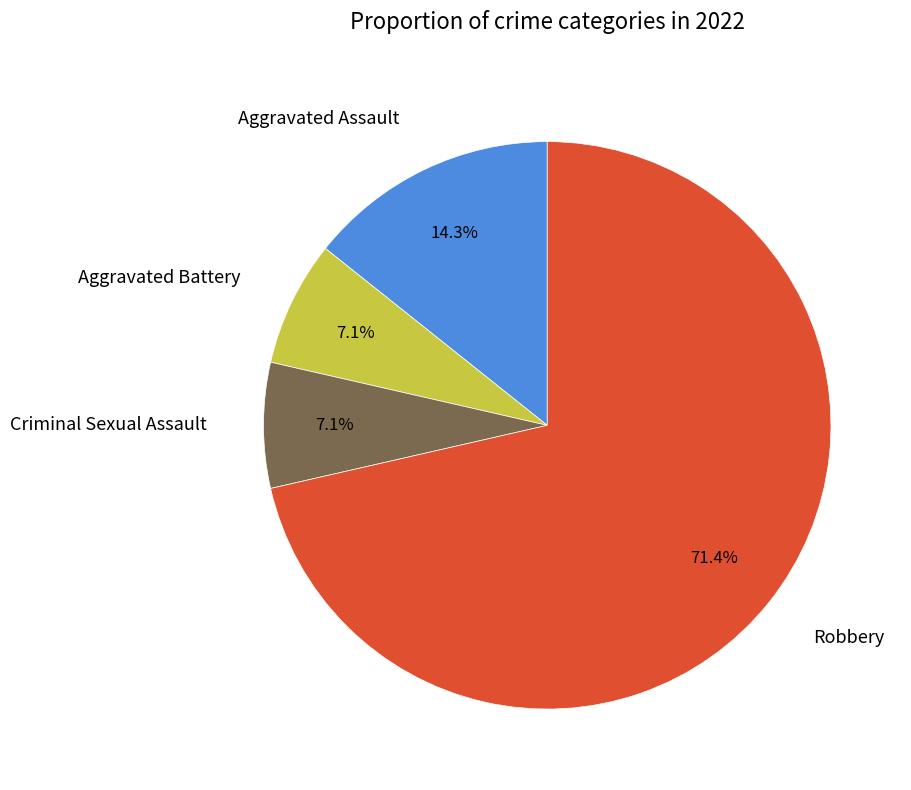

To the nearest percent, what is the difference between the largest and smallest slice percentages?

64%